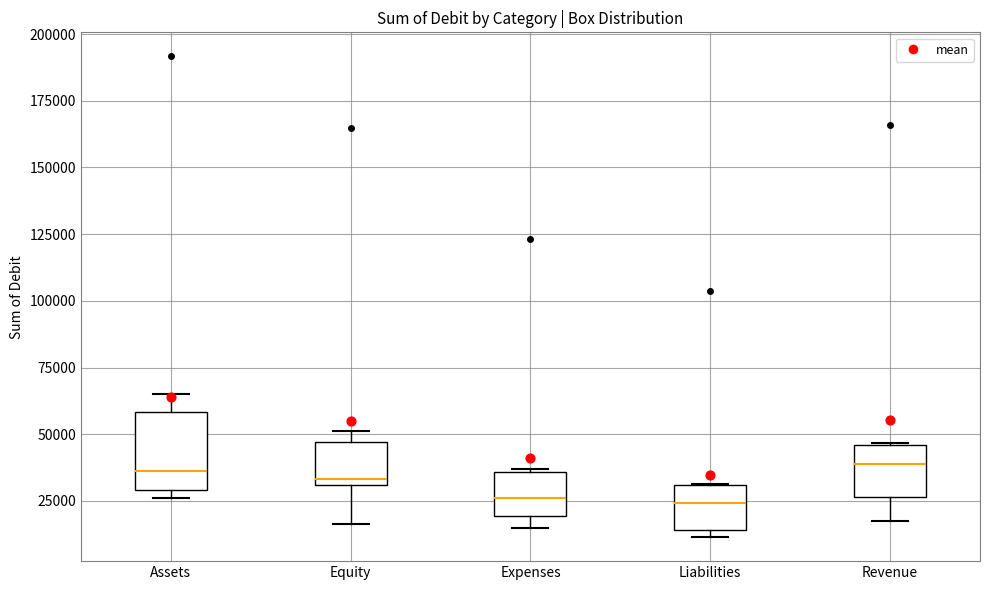

Reading left to right, transcribe this box plot: for each box, give where its median line is, the range the box spans, and where its two whiskers end, as read against the y-axis. The values are not printed on the chart, so give them approximately, as read against the axis.

Assets: median 35000, box 30000 to 60000, whiskers 25000 to 65000
Equity: median 35000, box 30000 to 45000, whiskers 15000 to 50000
Expenses: median 25000, box 20000 to 35000, whiskers 15000 to 35000
Liabilities: median 25000, box 15000 to 30000, whiskers 10000 to 30000
Revenue: median 40000, box 25000 to 45000, whiskers 15000 to 45000